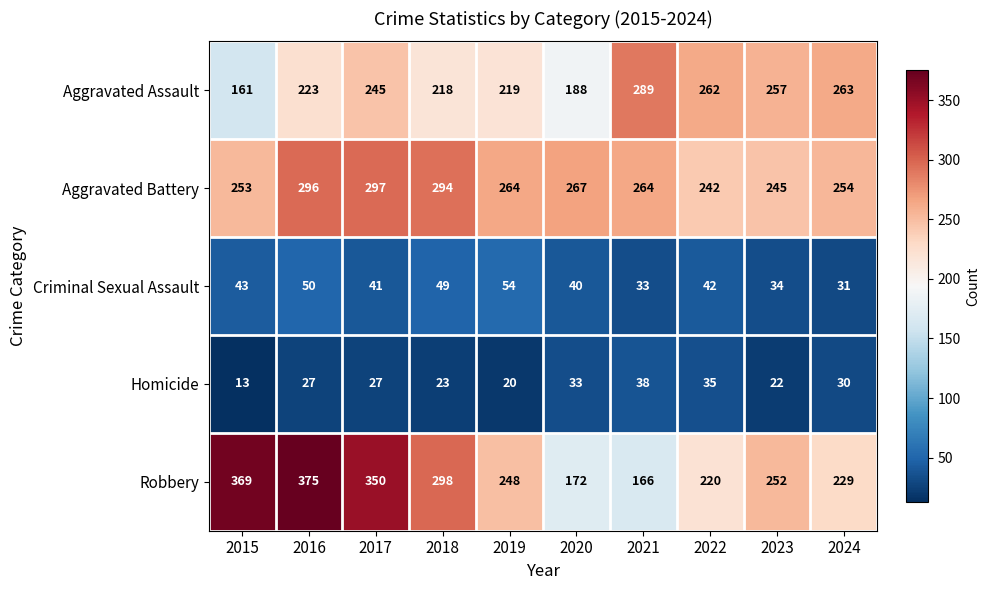

Which series has the largest total across all categories?

Robbery